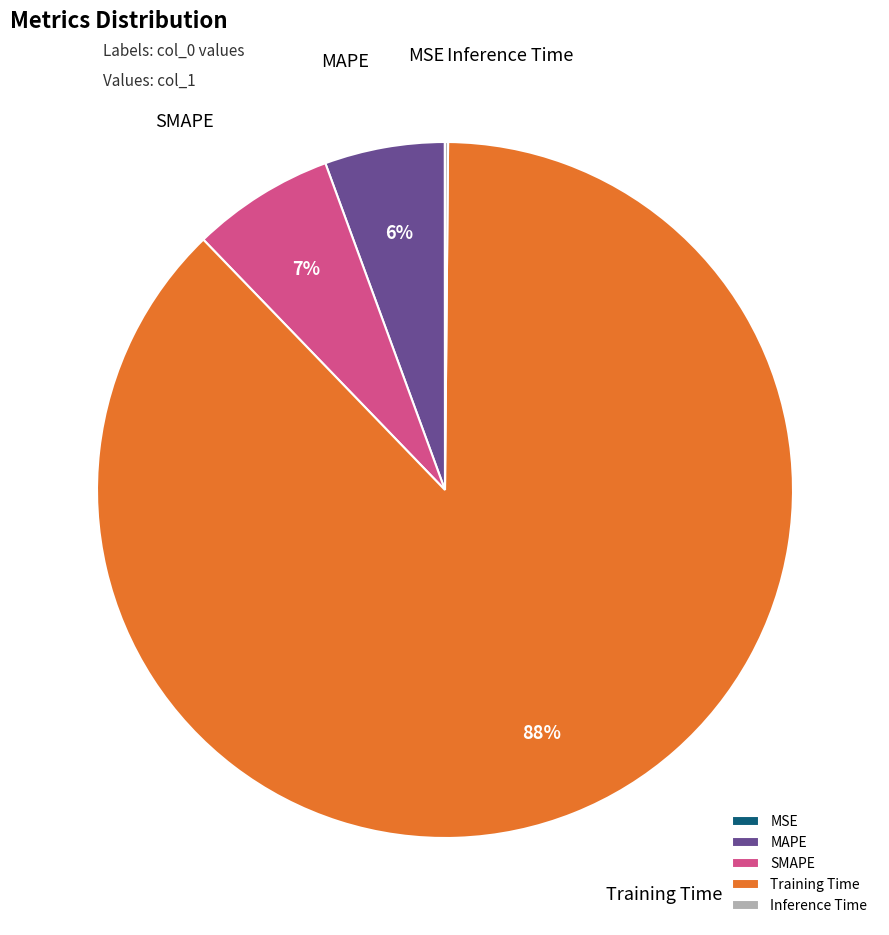

To the nearest percent, what is the average slice percentage?

20%